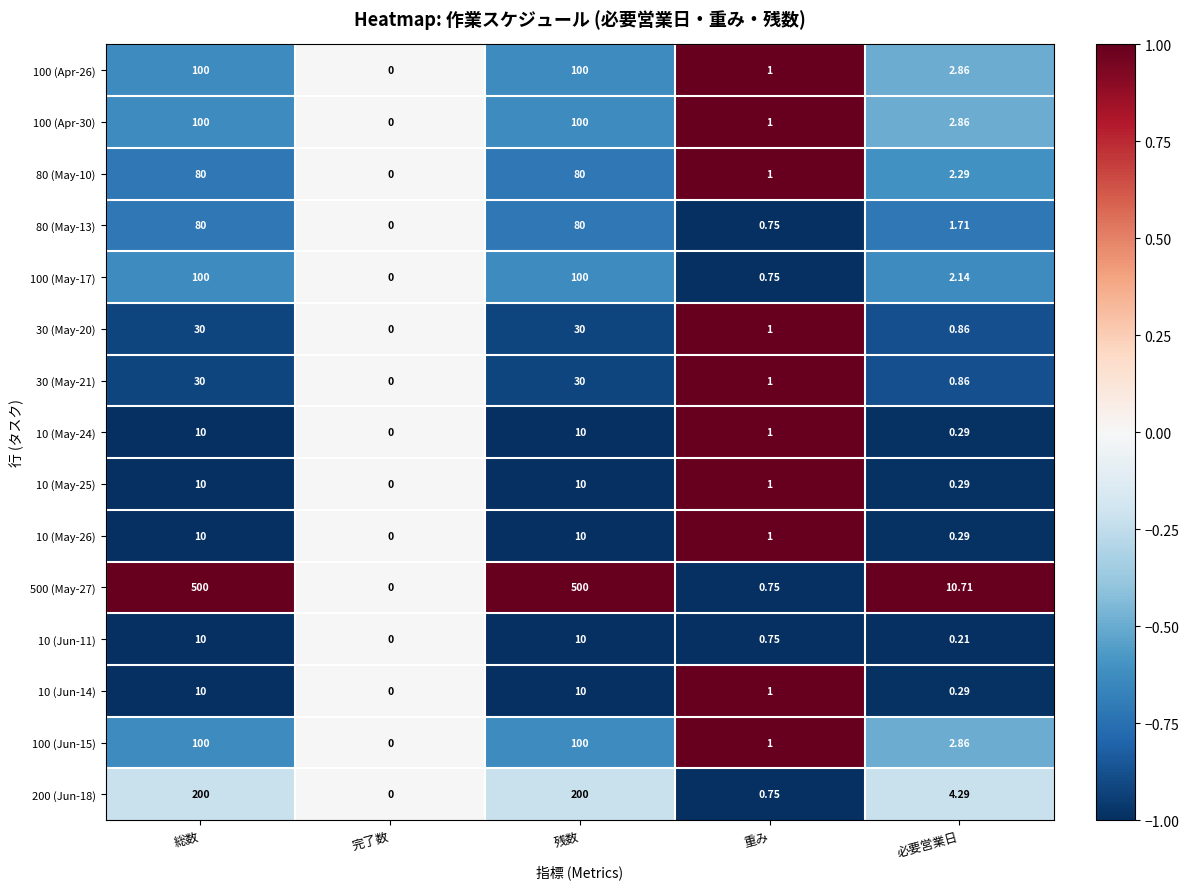

At which label is 100 (Apr-26) closest to 50?

必要営業日